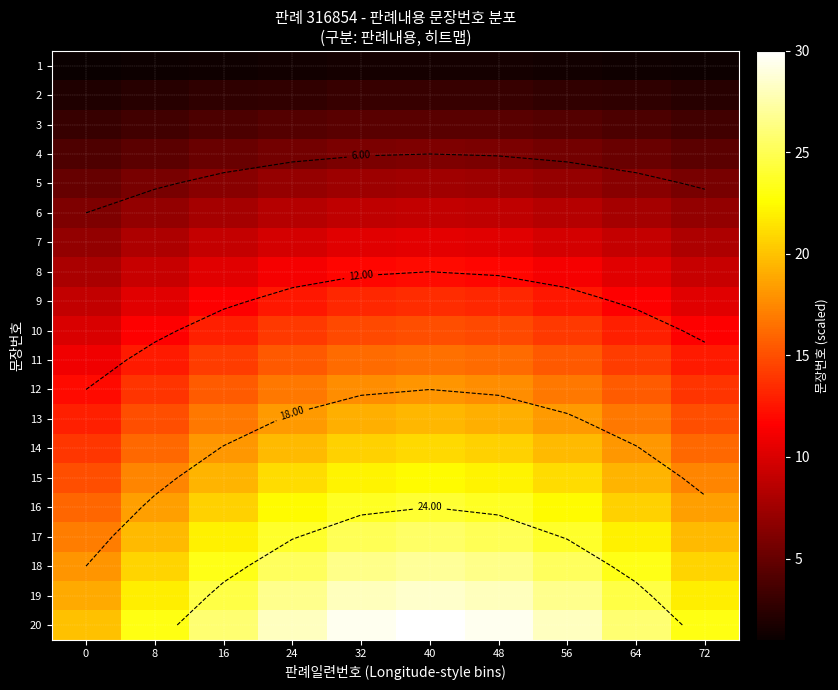

Which series changed the most between 32 and 64?

20